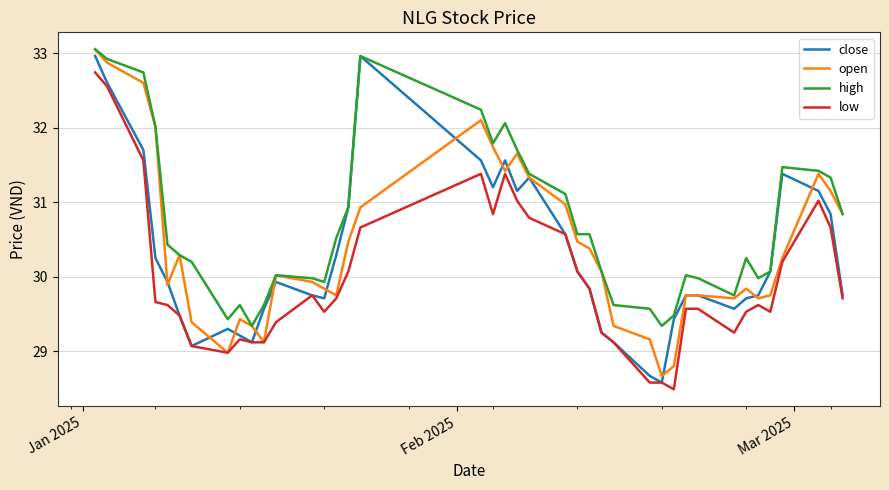

List the series in order of their overall mean, highest first.

high, open, close, low